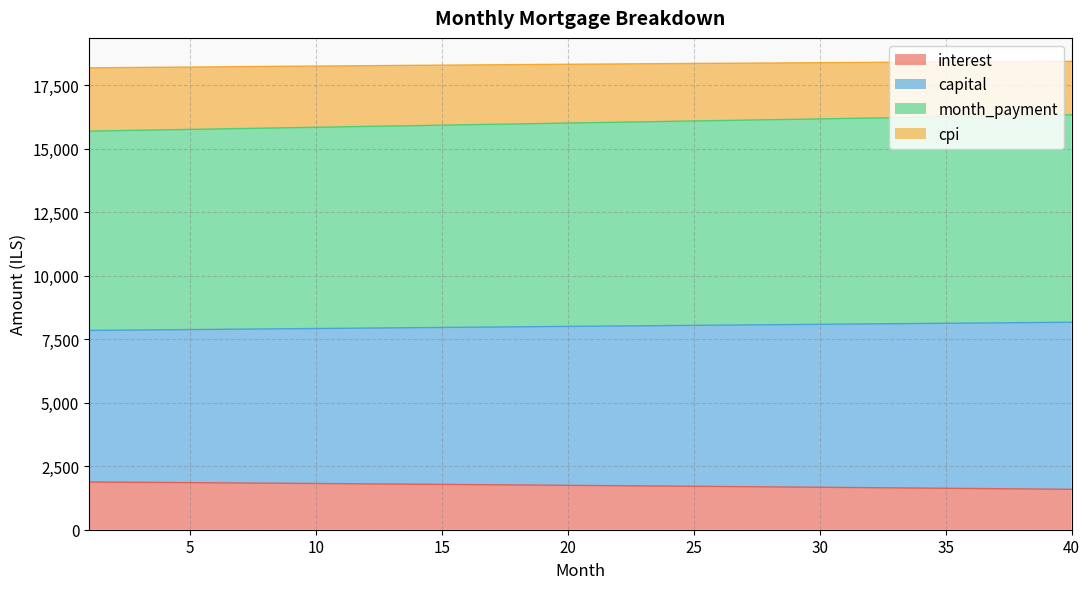

What is the highest value of the month_payment series?

16337.1